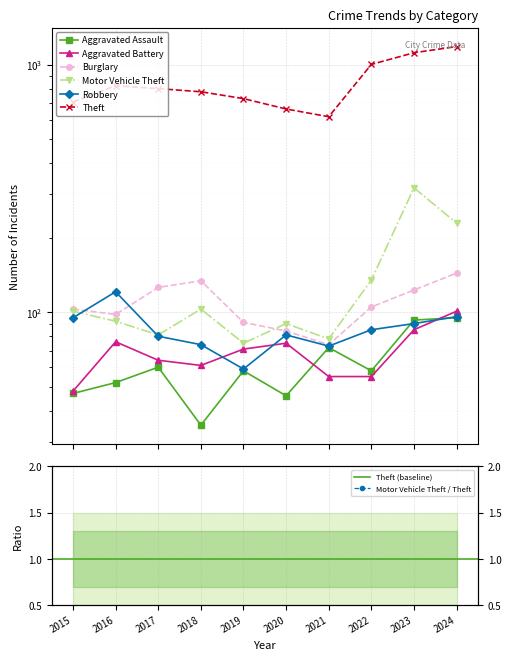

Which has a higher value, 2015 or 2018?

2015